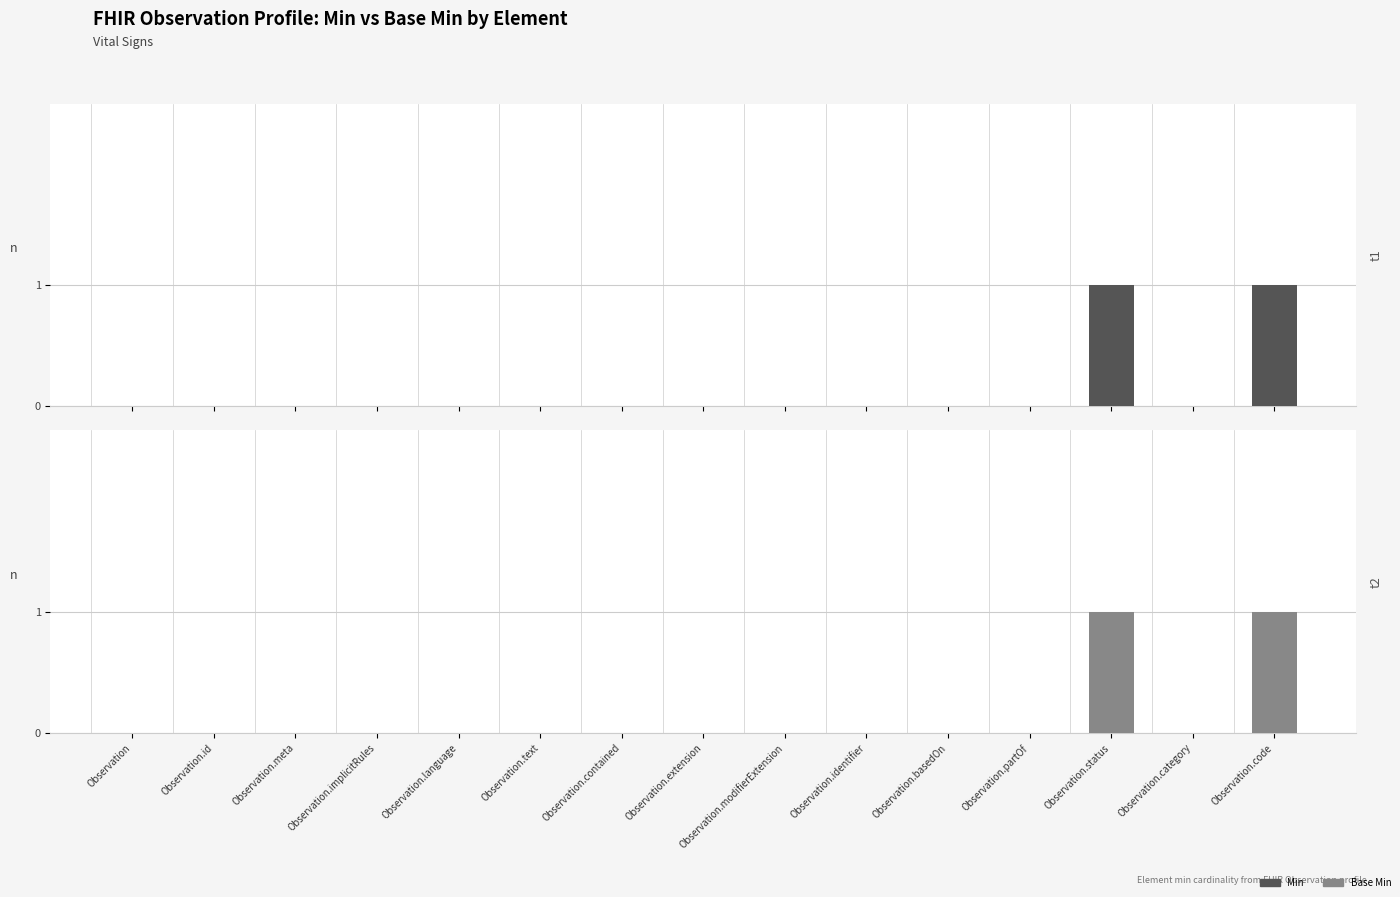

What are all the series names shown in the legend?

Min, Base Min